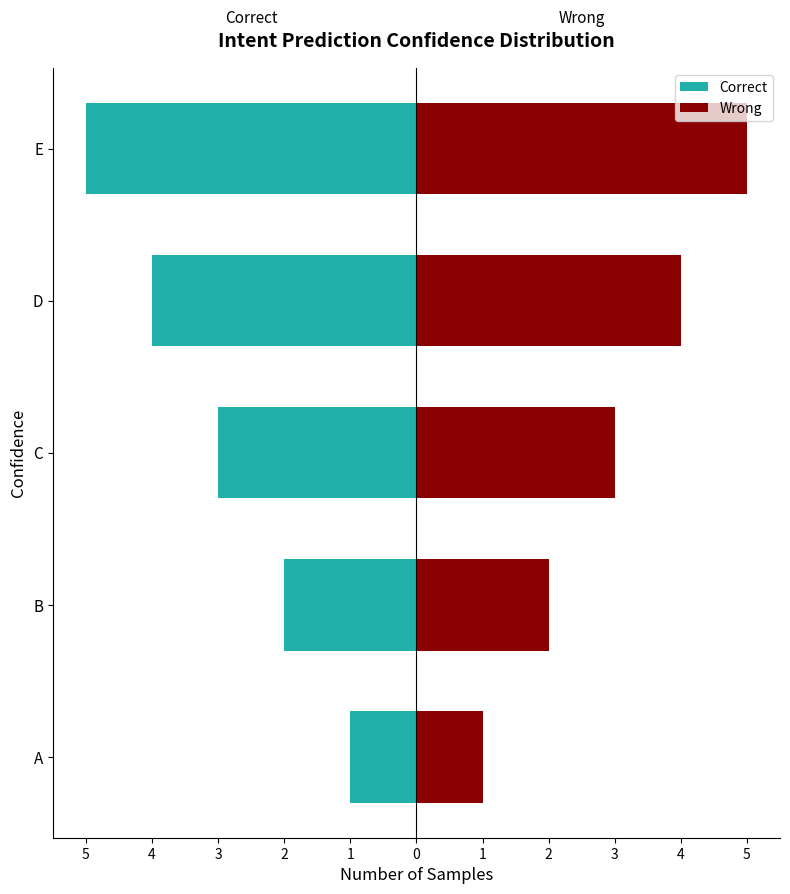

Is the value of Correct at C greater than the value of Wrong at A?

No